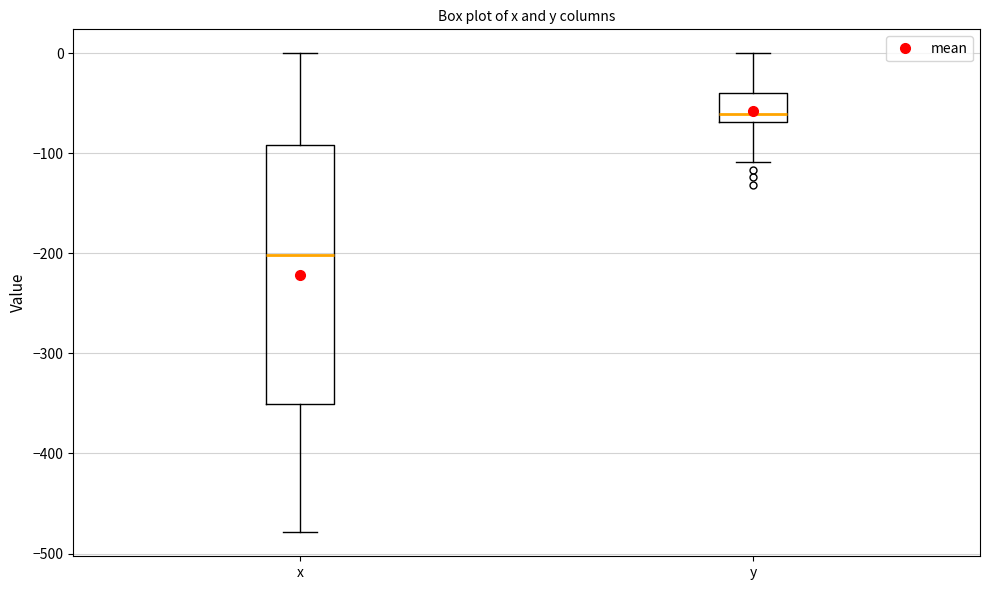

Where is the lower edge of the box for y on the y-axis? The values are not printed on the chart, so give them approximately, as read against the axis.

-70